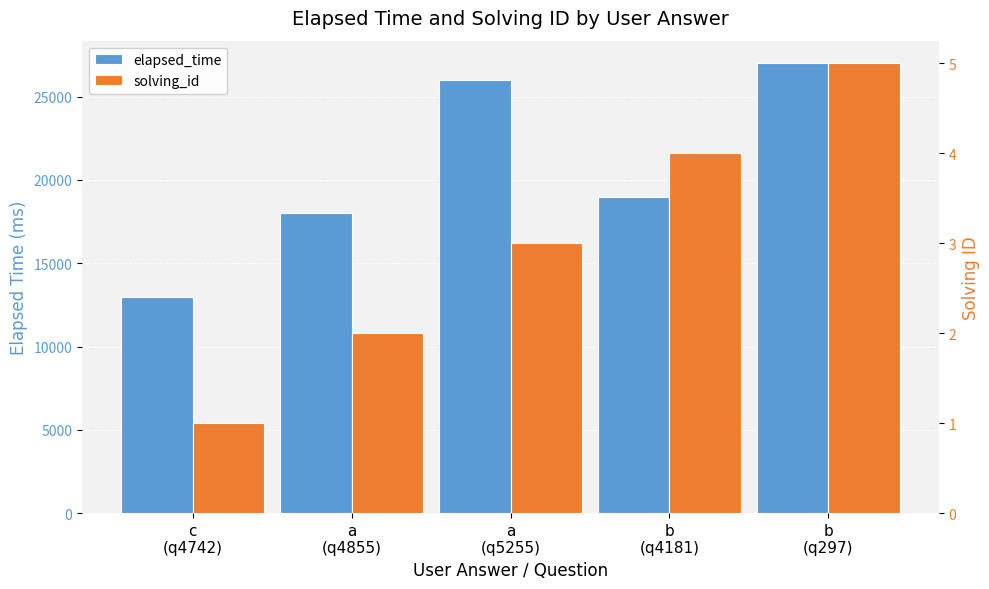

What are all the series names shown in the legend?

elapsed_time, solving_id